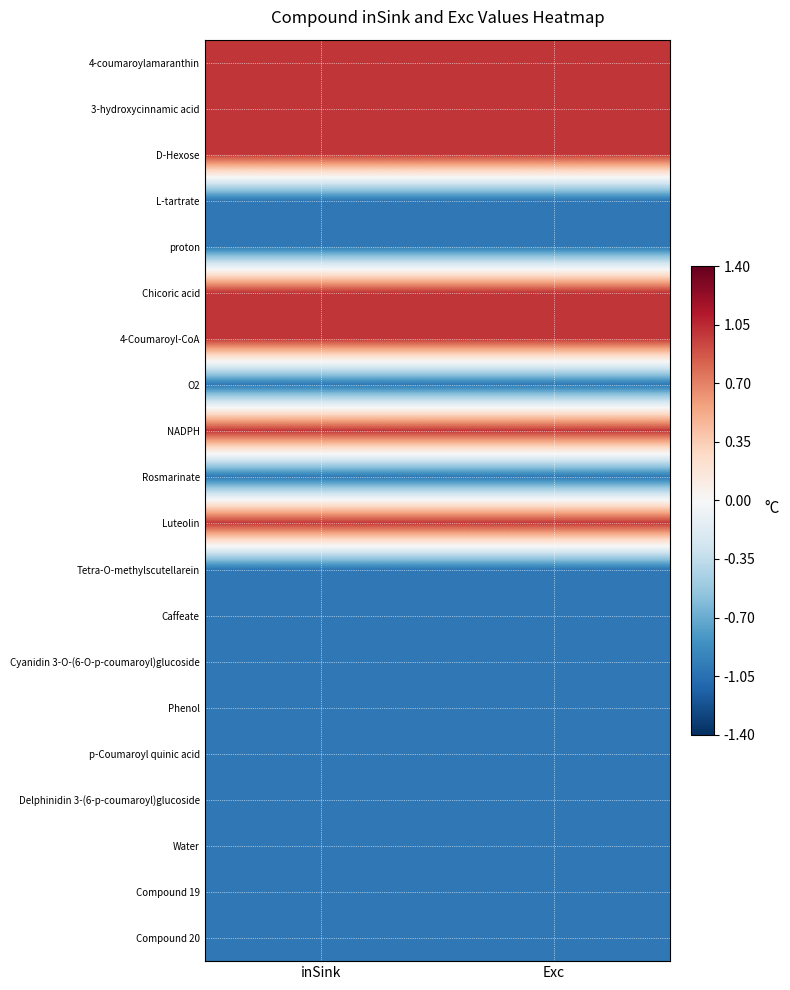

Rank the series at Exc from lowest to highest value.

L-tartrate, proton, O2, Rosmarinate, Tetra-O-methylscutellarein, Caffeate, Cyanidin 3-O-(6-O-p-coumaroyl)glucoside, Phenol, p-Coumaroyl quinic acid, Delphinidin 3-(6-p-coumaroyl)glucoside, Water, Compound 19, Compound 20, 4-coumaroylamaranthin, 3-hydroxycinnamic acid, D-Hexose, Chicoric acid, 4-Coumaroyl-CoA, NADPH, Luteolin